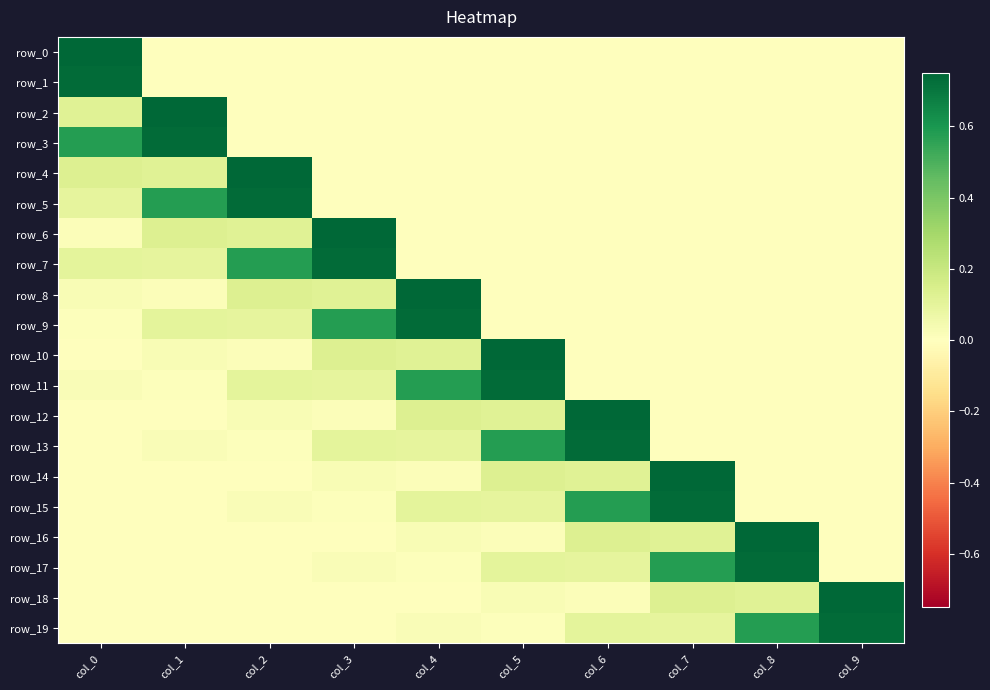

Reading left to right, transcribe all the data shown in this chart.

row_0: 0.7	0.0	0.0	0.0	0.0	0.0	0.0	0.0	0.0	0.0
row_1: 0.7	0.0	0.0	0.0	0.0	0.0	0.0	0.0	0.0	0.0
row_2: 0.1	0.7	0.0	0.0	0.0	0.0	0.0	0.0	0.0	0.0
row_3: 0.6	0.7	0.0	0.0	0.0	0.0	0.0	0.0	0.0	0.0
row_4: 0.1	0.1	0.7	0.0	0.0	0.0	0.0	0.0	0.0	0.0
row_5: 0.1	0.6	0.7	0.0	0.0	0.0	0.0	0.0	0.0	0.0
row_6: 0.0	0.1	0.1	0.7	0.0	0.0	0.0	0.0	0.0	0.0
row_7: 0.1	0.1	0.6	0.7	0.0	0.0	0.0	0.0	0.0	0.0
row_8: 0.0	0.0	0.1	0.1	0.7	0.0	0.0	0.0	0.0	0.0
row_9: 0.0	0.1	0.1	0.6	0.7	0.0	0.0	0.0	0.0	0.0
row_10: 0.0	0.0	0.0	0.1	0.1	0.7	0.0	0.0	0.0	0.0
row_11: 0.0	0.0	0.1	0.1	0.6	0.7	0.0	0.0	0.0	0.0
row_12: 0.0	0.0	0.0	0.0	0.1	0.1	0.7	0.0	0.0	0.0
row_13: 0.0	0.0	0.0	0.1	0.1	0.6	0.7	0.0	0.0	0.0
row_14: -0.0	0.0	0.0	0.0	0.0	0.1	0.1	0.7	0.0	0.0
row_15: 0.0	0.0	0.0	0.0	0.1	0.1	0.6	0.7	0.0	0.0
row_16: 0.0	-0.0	0.0	0.0	0.0	0.0	0.1	0.1	0.7	0.0
row_17: -0.0	0.0	0.0	0.0	0.0	0.1	0.1	0.6	0.7	0.0
row_18: -0.0	0.0	-0.0	0.0	0.0	0.0	0.0	0.1	0.1	0.7
row_19: 0.0	-0.0	0.0	0.0	0.0	0.0	0.1	0.1	0.6	0.7